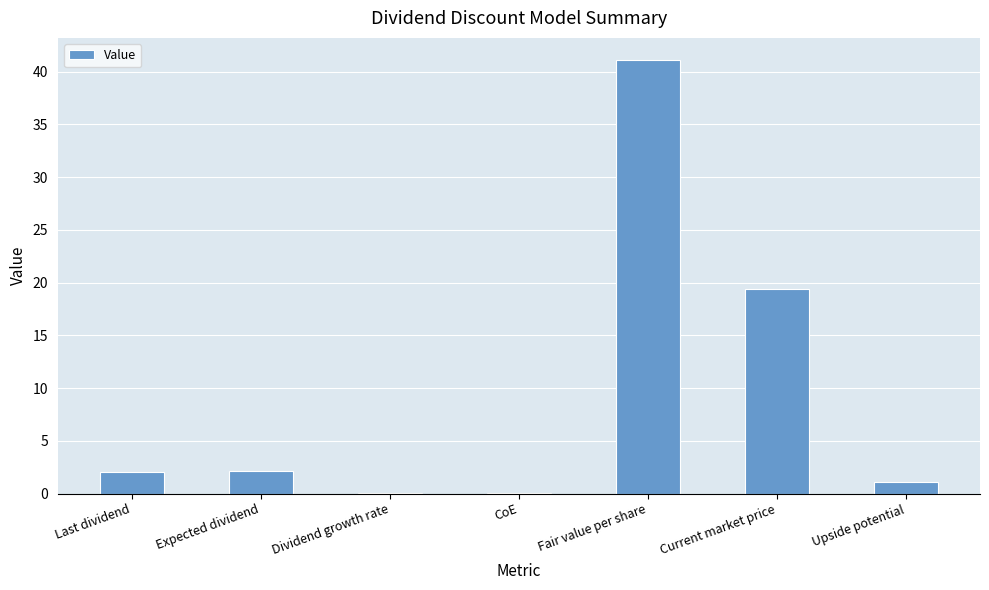

True or false: the data shows 63.8 at Fair value per share.

False